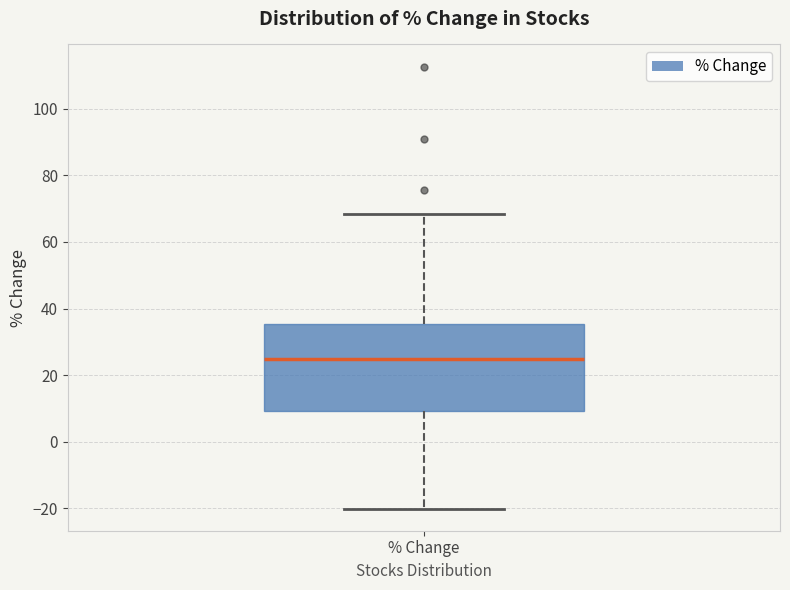

Read this box plot against the y-axis: the position of the median line, the range covered by the box, and the ends of both whiskers. The values are not printed on the chart, so give them approximately, as read against the axis.

median 24, box 10 to 36, whiskers -20 to 68